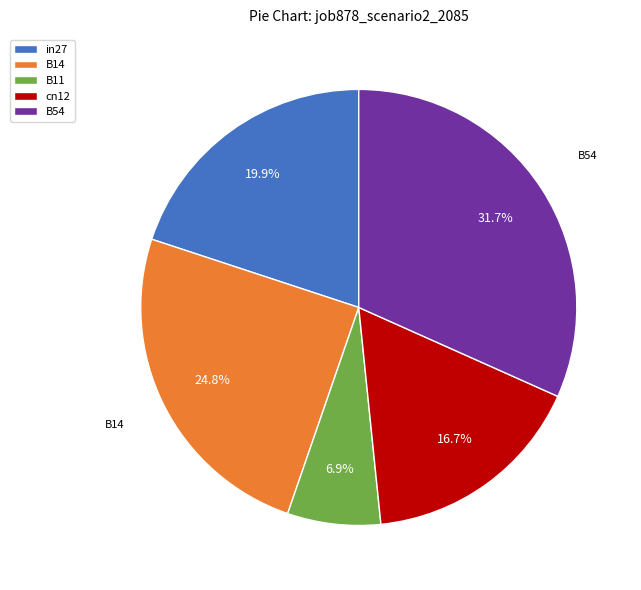

Rank the categories by value from lowest to highest.

B11, cn12, in27, B14, B54